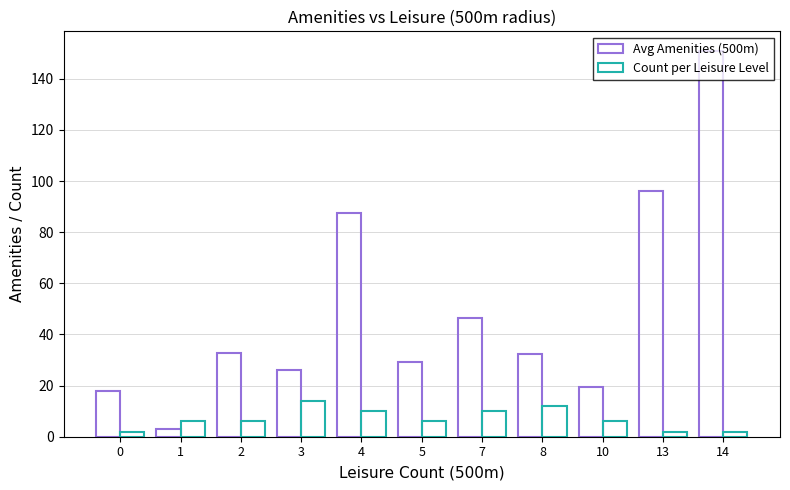

What is the maximum value shown in the chart?

151.0